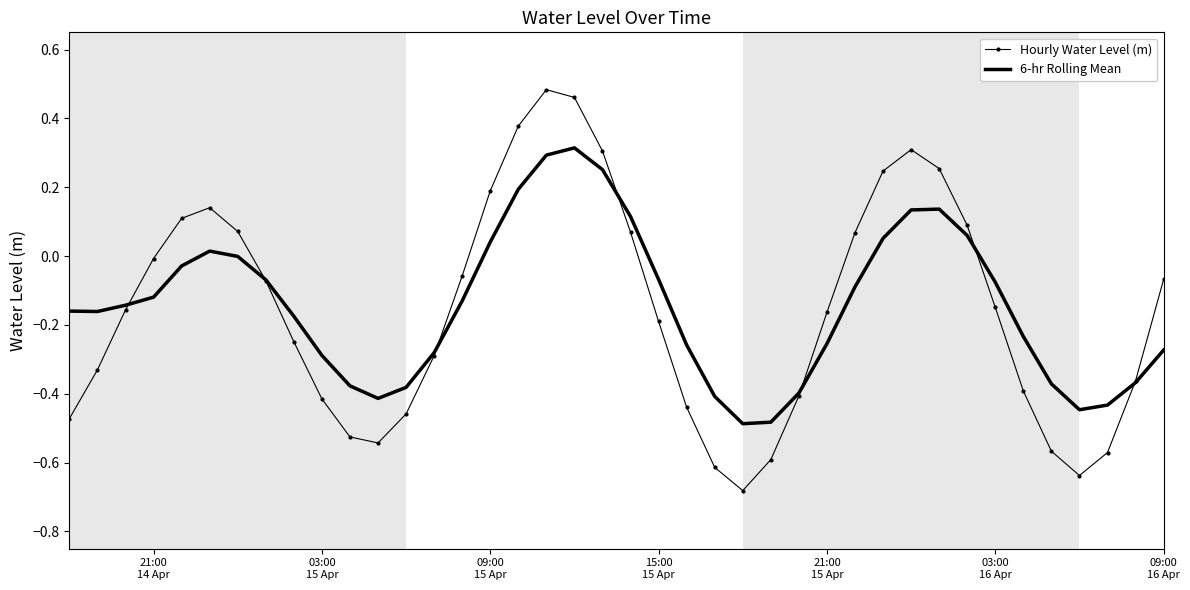

How many times do Hourly Water Level (m) and 6-hr Rolling Mean cross each other?

7